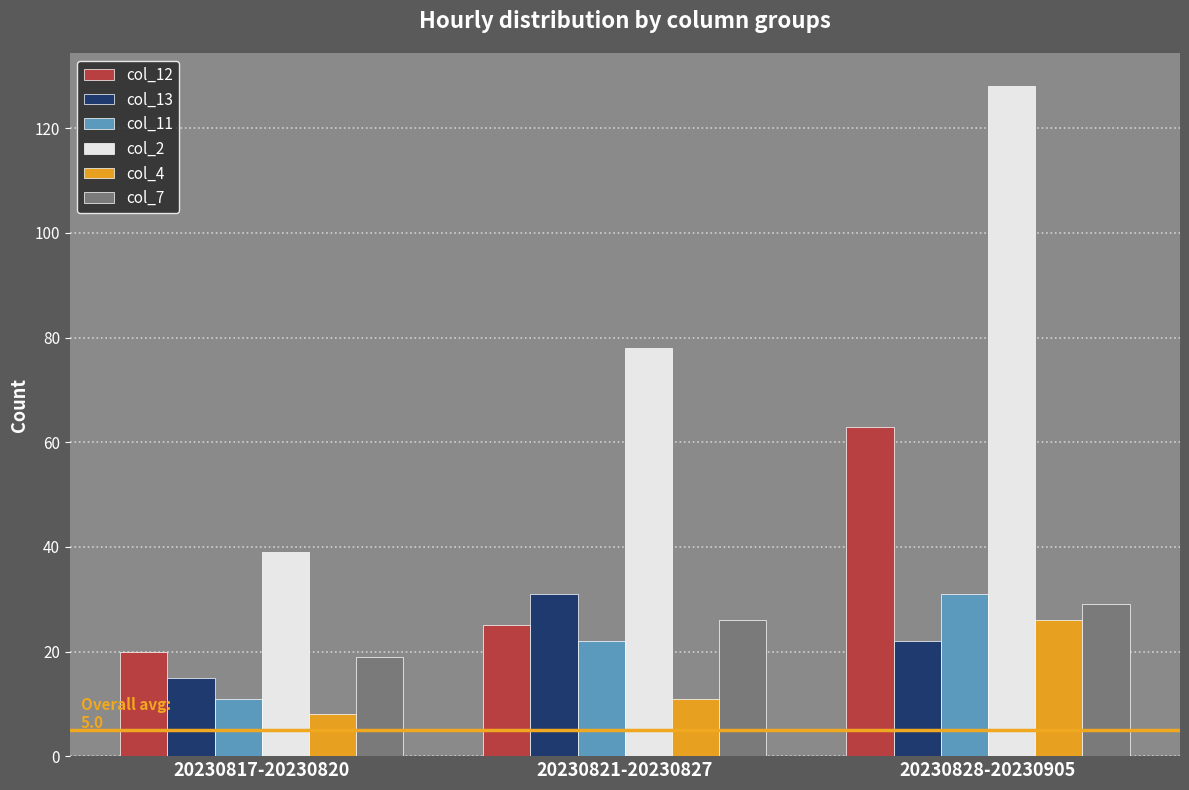

What is the value of the col_12 bar at the 1st from the left?

20